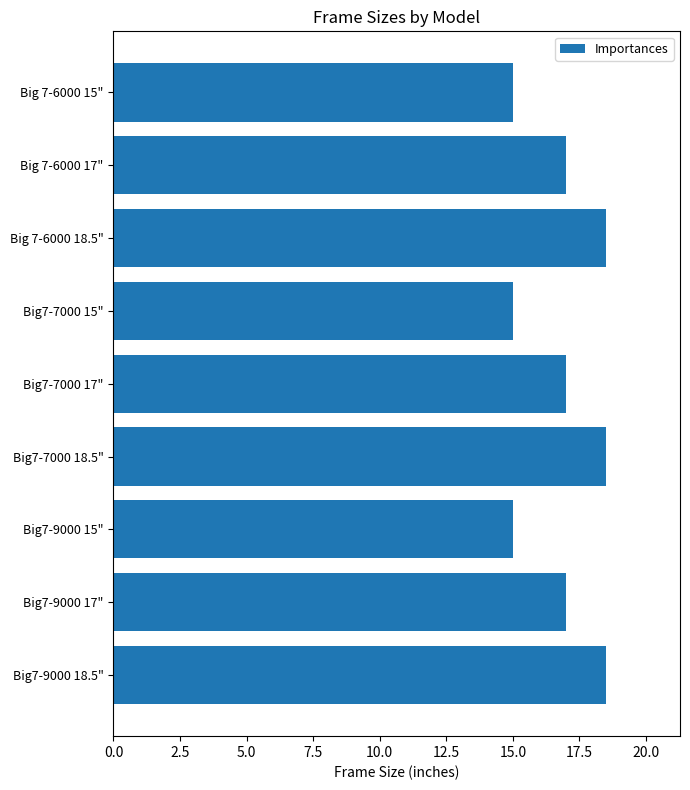

What is the value of the 6th bar from the top?

18.5